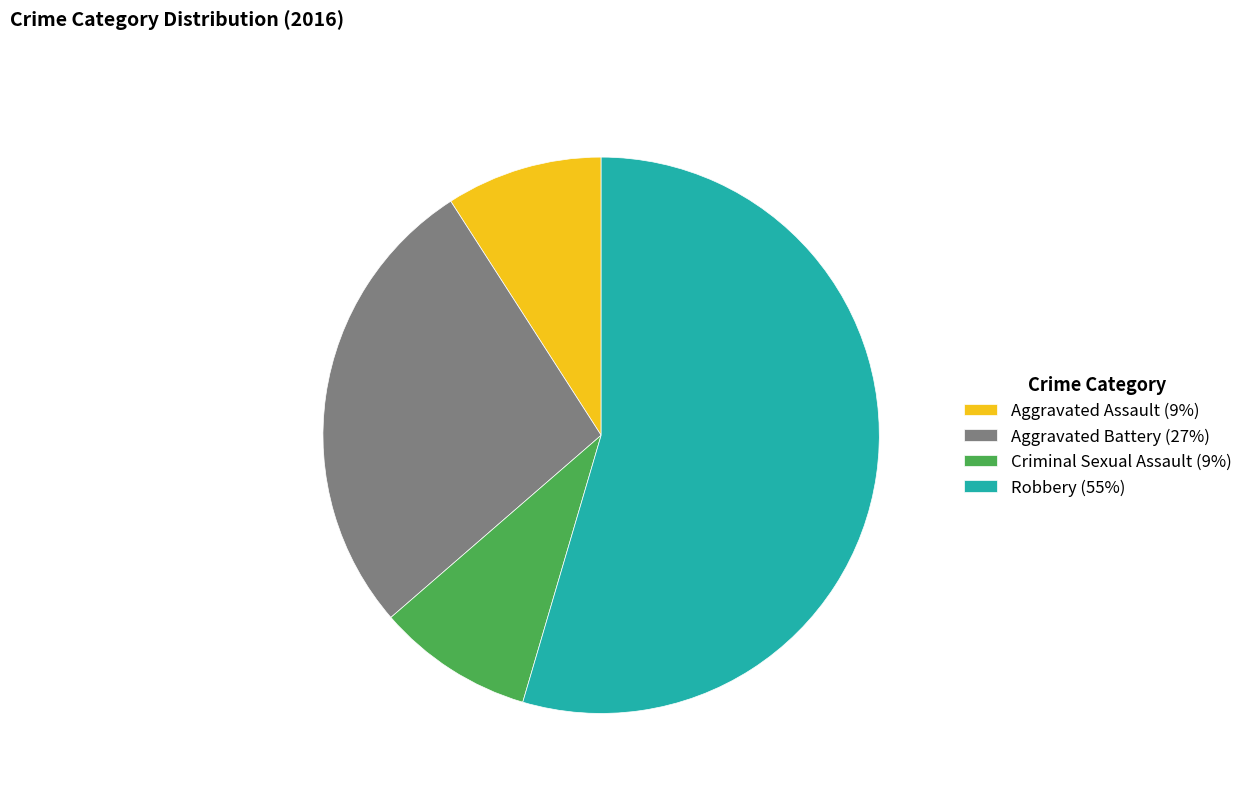

Is the sum of Criminal Sexual Assault (9%) and Aggravated Battery (27%) greater than half?

No